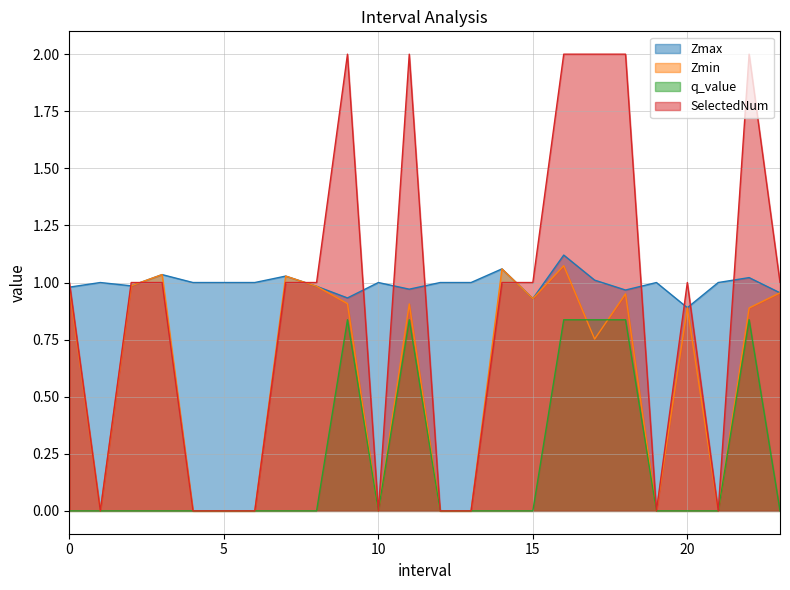

What is the spread (max minus min) of values at 2.0?

1.0